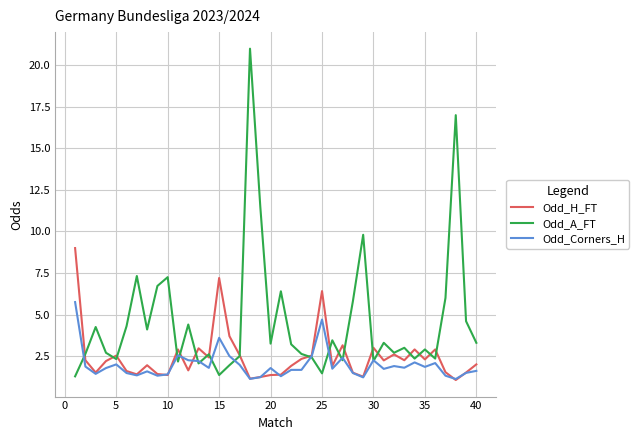

Does the chart display data point markers on the line(s)?

No